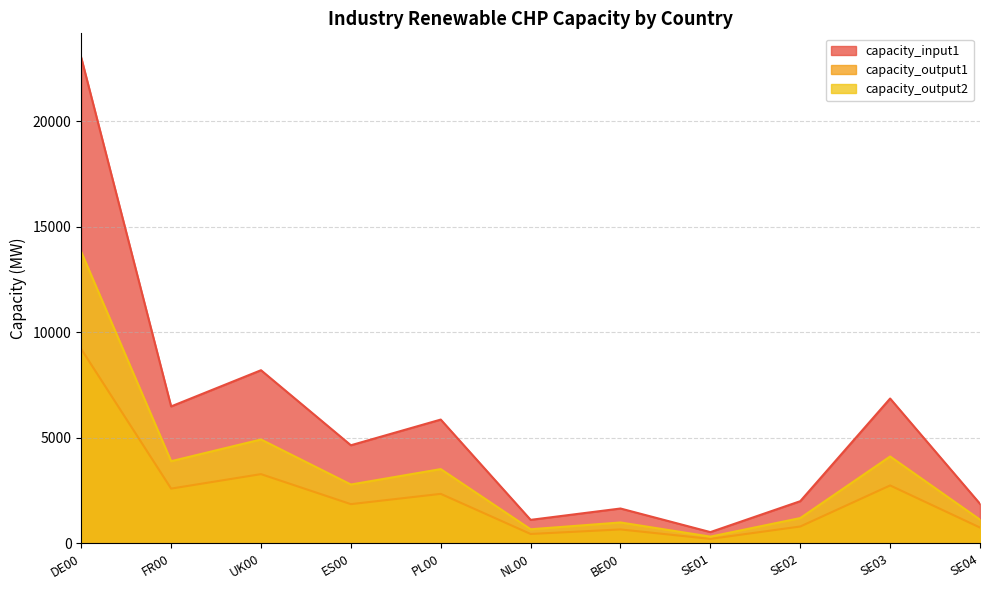

Reading left to right, extract all data points from this chart.

capacity_input1: 23022.2	6492.1	8207.2	4650.7	5868.4	1115.6	1653.3	535.0	2000.1	6865.8	1876.4
capacity_output1: 9208.9	2596.8	3282.9	1860.3	2347.4	446.2	661.3	214.0	800.0	2746.3	750.6
capacity_output2: 13813.3	3895.3	4924.3	2790.4	3521.1	669.4	992.0	321.0	1200.0	4119.5	1125.8